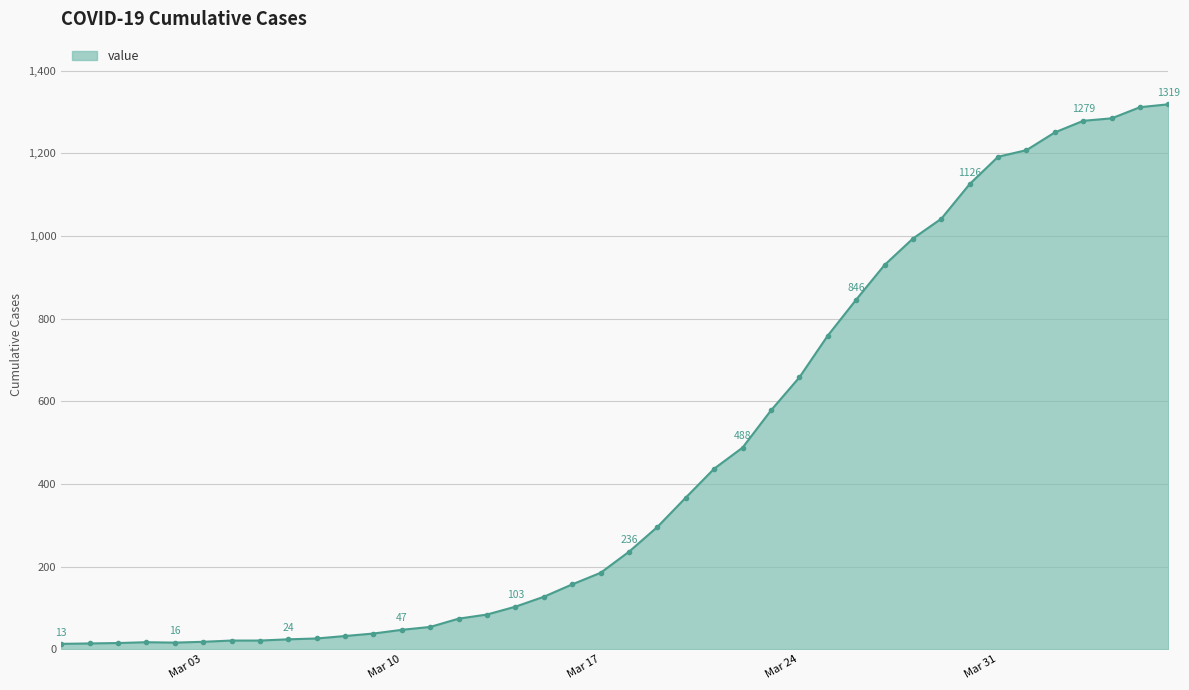

What is the maximum value shown in the chart?

1319